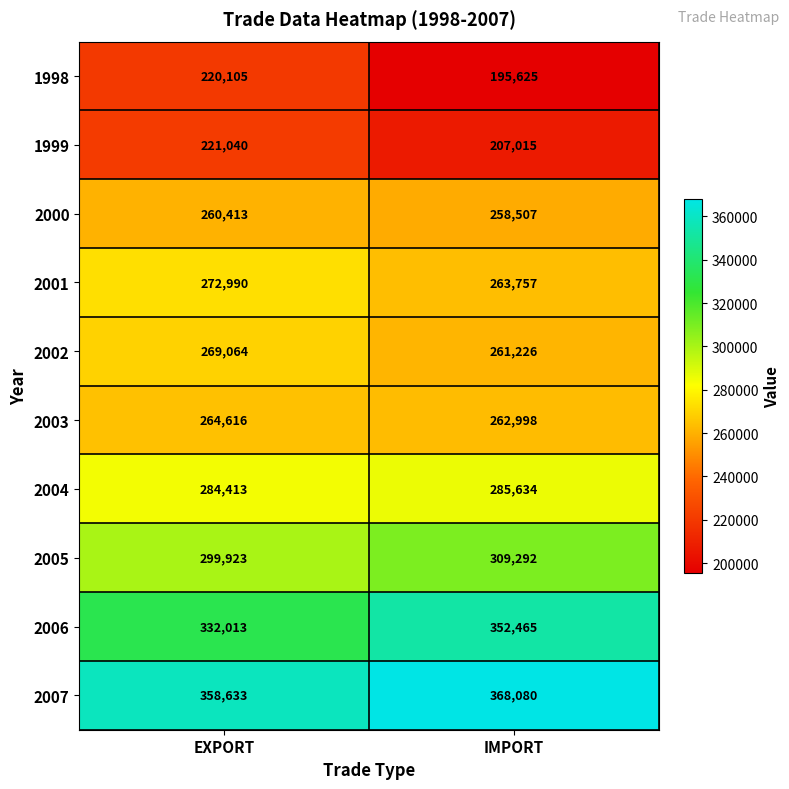

What is the spread (max minus min) of values at EXPORT?

138528